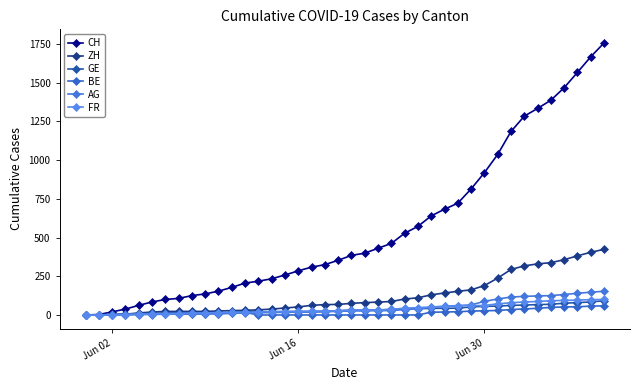

What is the value of the ZH point at the 37th from the left?

357